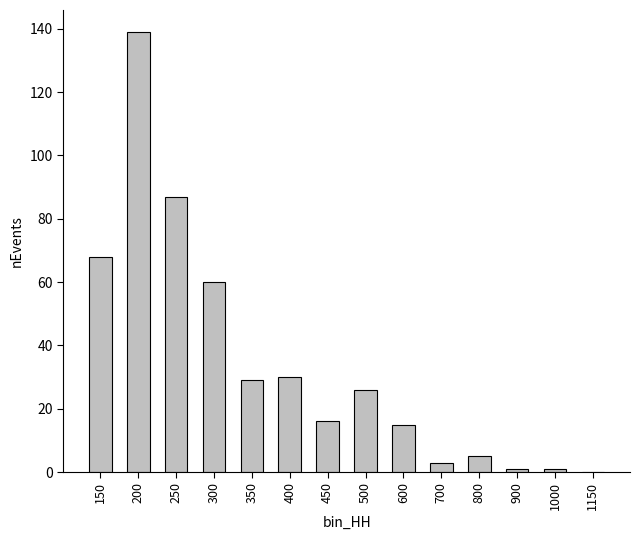

The value at 600 is 23. True or false?

False